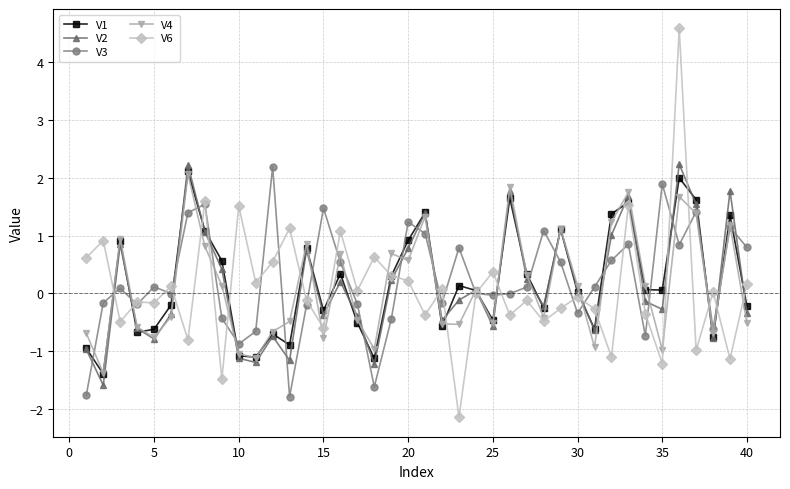

Which series has the largest range (max minus min)?

V6